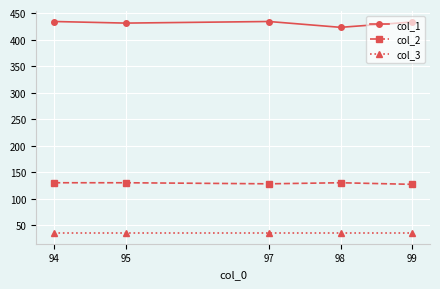

True or false: col_1 and col_2 intersect in this chart.

False